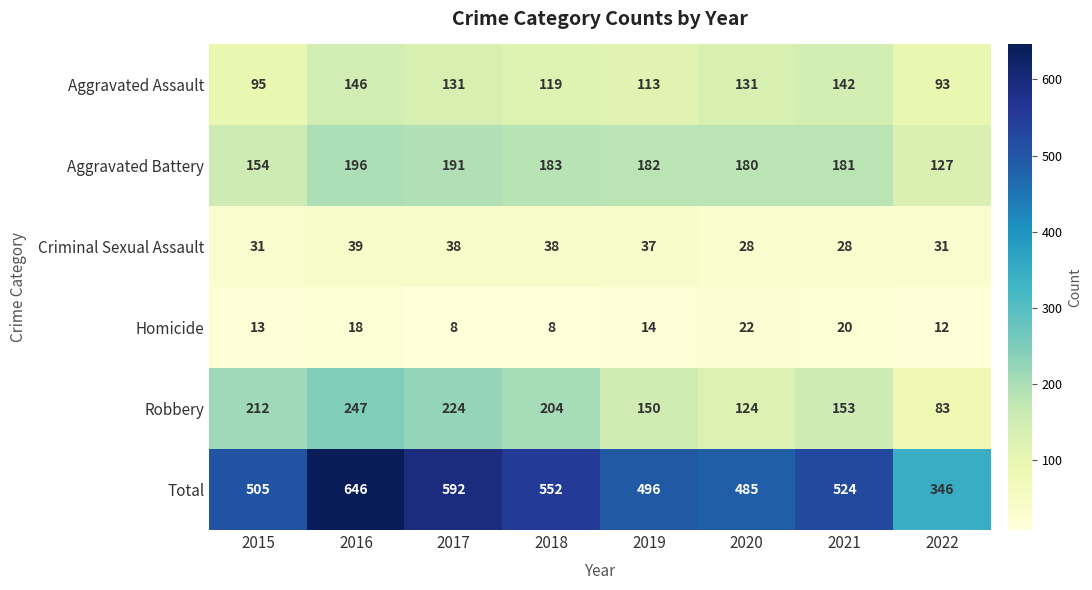

What is the sum of the Total values at 2022 and 2015?

851